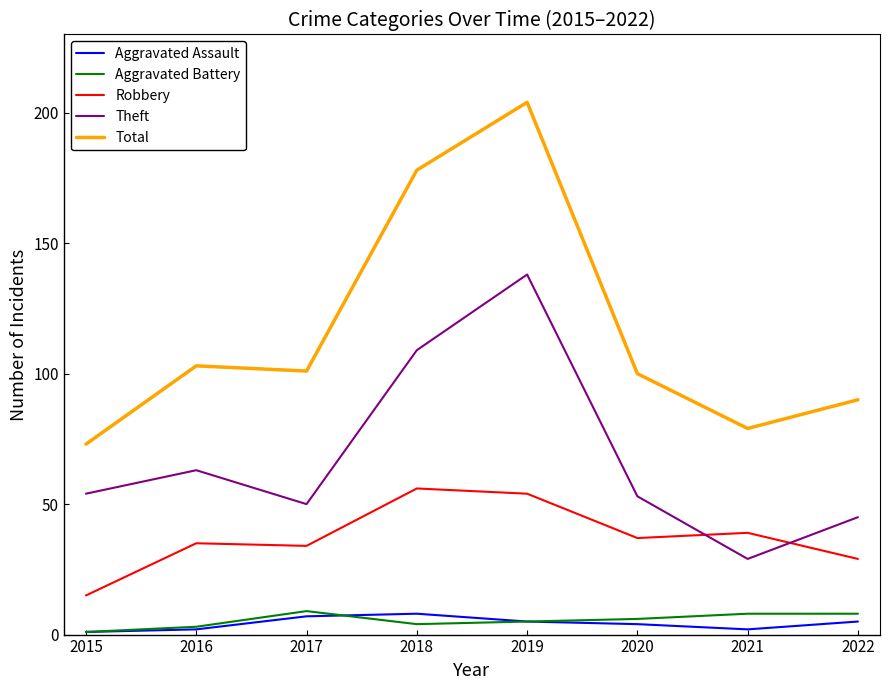

At which label does Theft reach its minimum?

2021